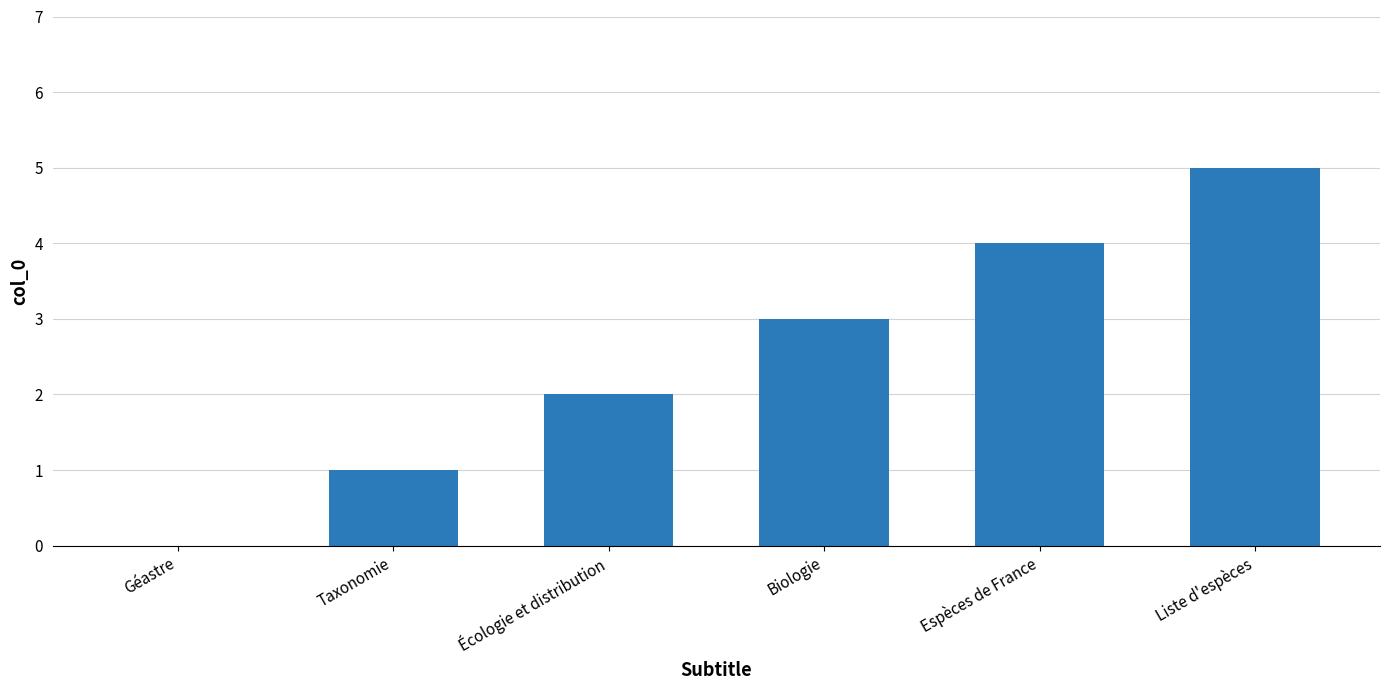

Is it true that the value at Taxonomie is 0?

False